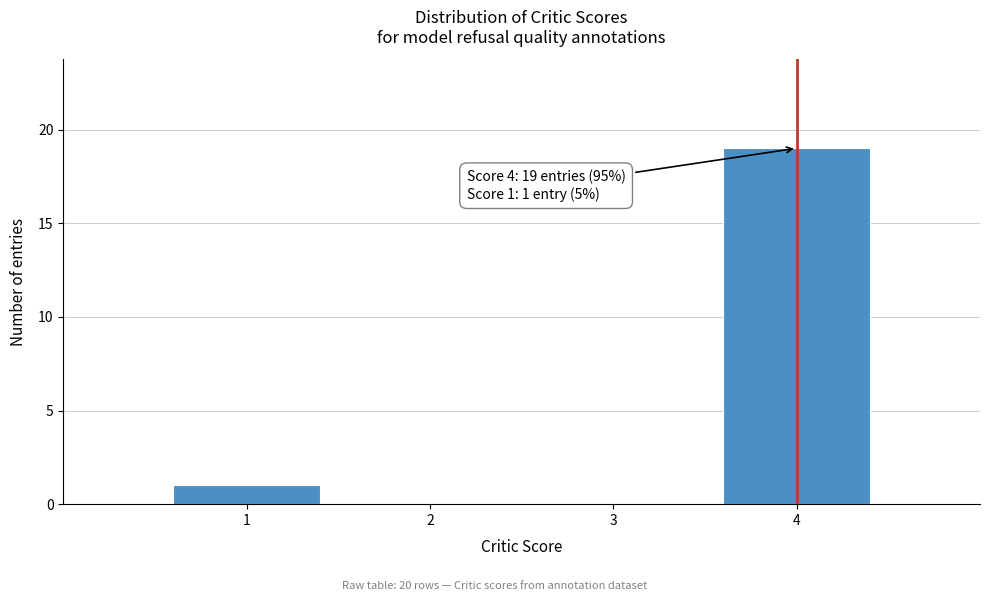

Reading right to left, transcribe all the data shown in this chart.

4=19	3=0	2=0	1=1